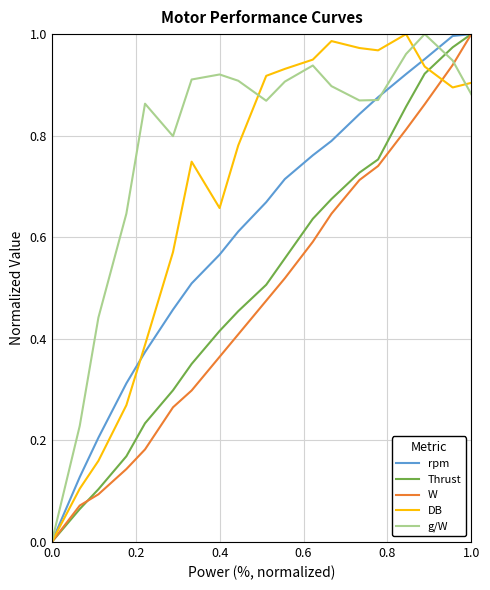

Which series has the largest total across all categories?

g/W